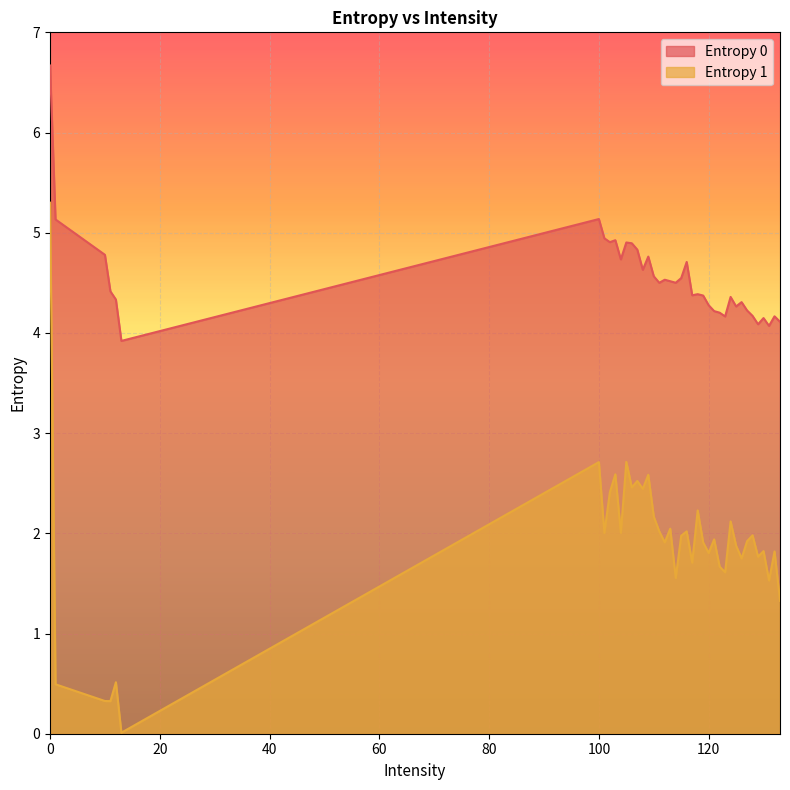

How many data points does each series have?

40